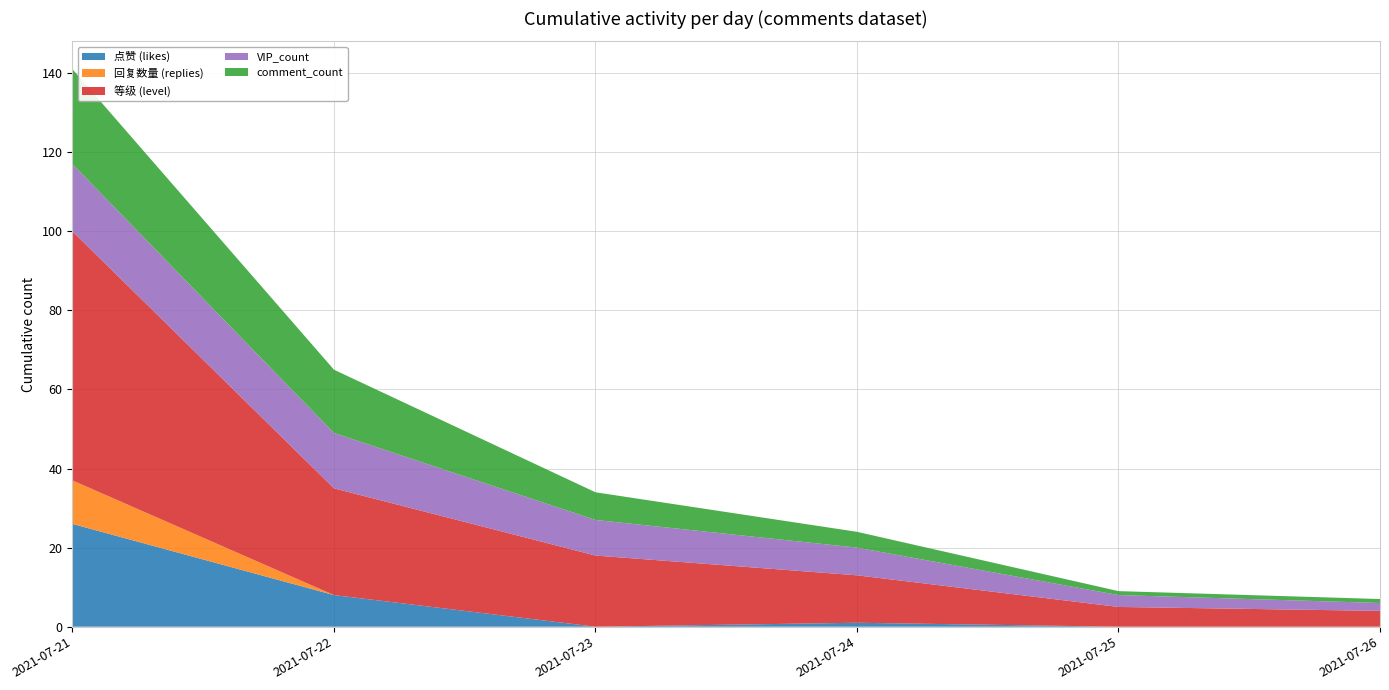

Reading left to right, transcribe all the data shown in this chart.

点赞 (likes): 2021-07-21=26	2021-07-22=8	2021-07-23=0	2021-07-24=1	2021-07-25=0	2021-07-26=0
回复数量 (replies): 2021-07-21=11	2021-07-22=0	2021-07-23=0	2021-07-24=0	2021-07-25=0	2021-07-26=0
等级 (level): 2021-07-21=63	2021-07-22=27	2021-07-23=18	2021-07-24=12	2021-07-25=5	2021-07-26=4
VIP_count: 2021-07-21=17	2021-07-22=14	2021-07-23=9	2021-07-24=7	2021-07-25=3	2021-07-26=2
comment_count: 2021-07-21=24	2021-07-22=16	2021-07-23=7	2021-07-24=4	2021-07-25=1	2021-07-26=1